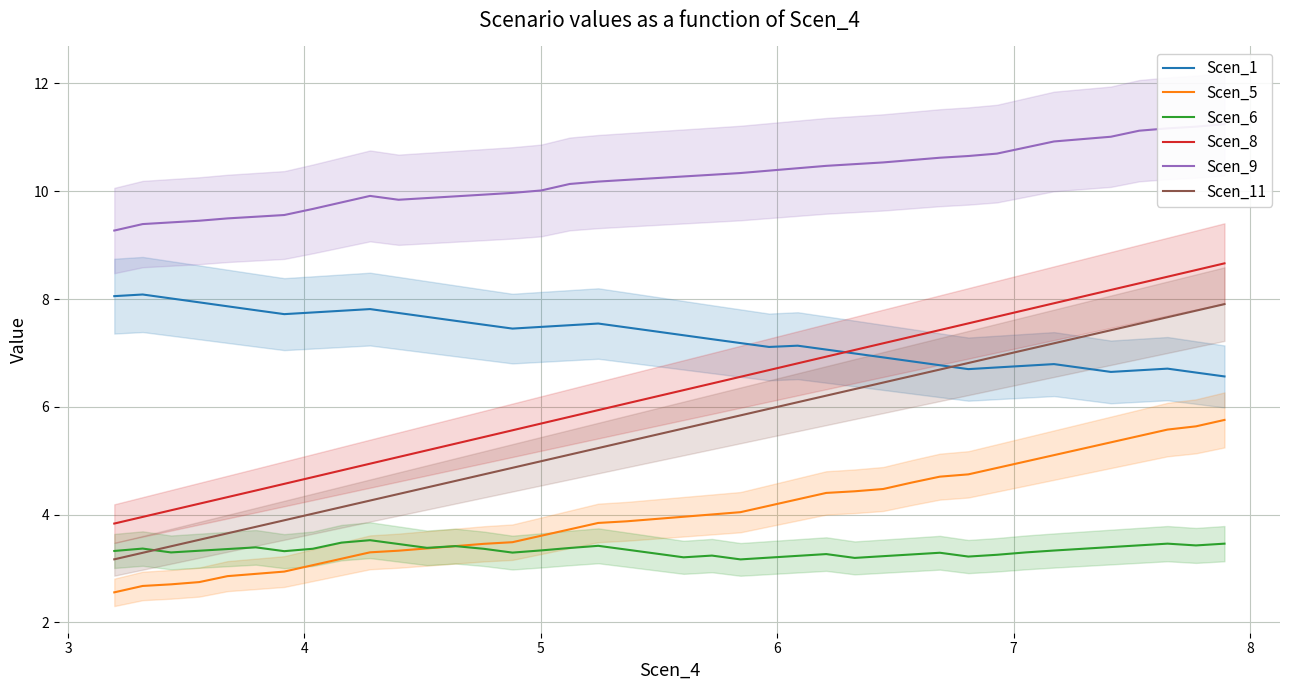

Does the chart display data point markers on the line(s)?

No